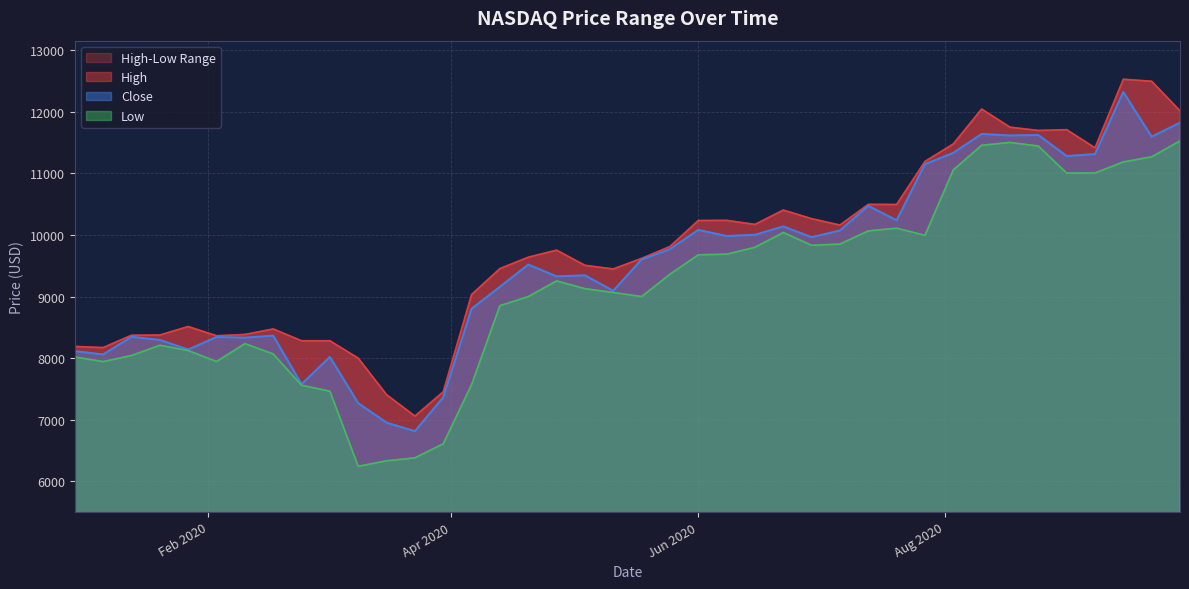

What is the label of the 2nd point from the right?

2020-09-21